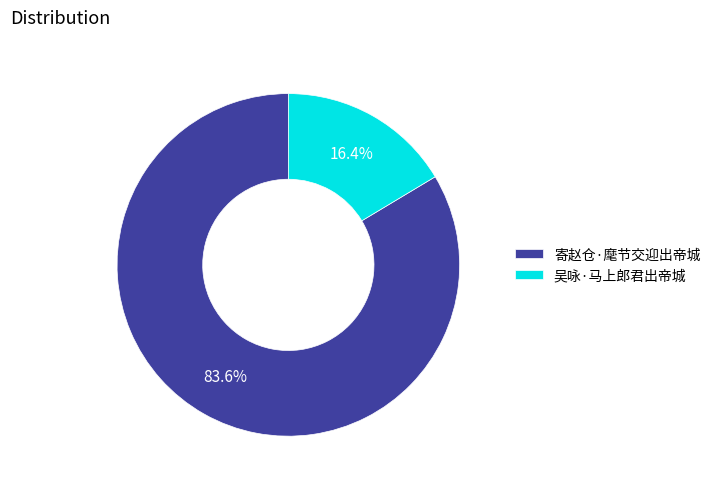

To the nearest percent, what is the difference between the 吴咏·马上郎君出帝城 and 寄赵仓·麾节交迎出帝城 slice percentages?

67%